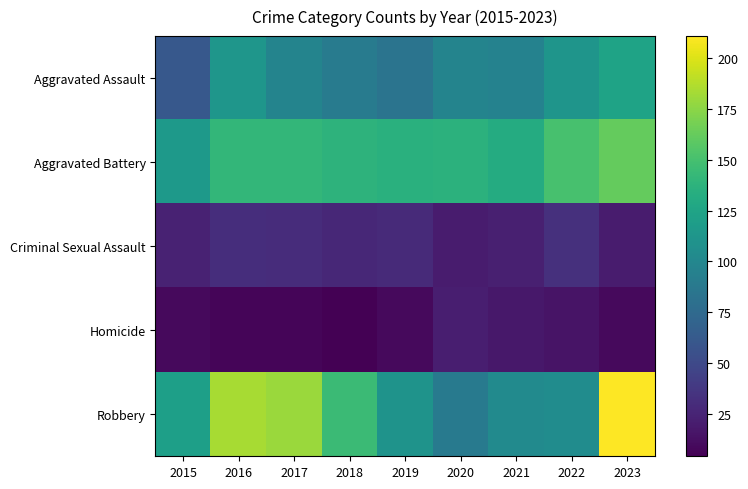

Reading left to right, extract all data points from this chart.

Aggravated Assault: 2015=61	2016=113	2017=97	2018=90	2019=84	2020=97	2021=96	2022=112	2023=124
Aggravated Battery: 2015=115	2016=141	2017=141	2018=138	2019=135	2020=137	2021=131	2022=151	2023=162
Criminal Sexual Assault: 2015=24	2016=31	2017=30	2018=27	2019=29	2020=20	2021=22	2022=33	2023=20
Homicide: 2015=9	2016=7	2017=7	2018=4	2019=9	2020=21	2021=17	2022=15	2023=9
Robbery: 2015=121	2016=184	2017=180	2018=145	2019=110	2020=89	2021=103	2022=105	2023=211